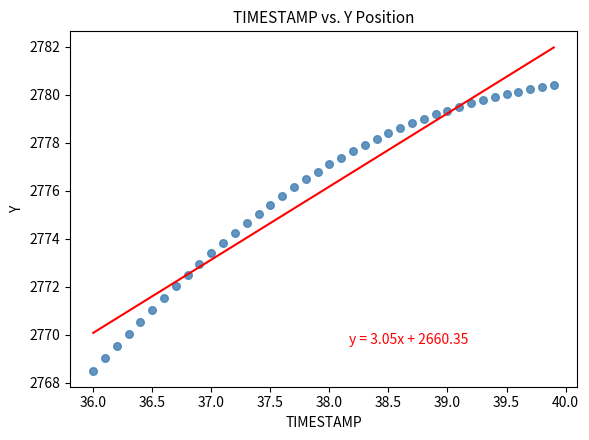

What is the range of Y values (max minus min)?

11.9